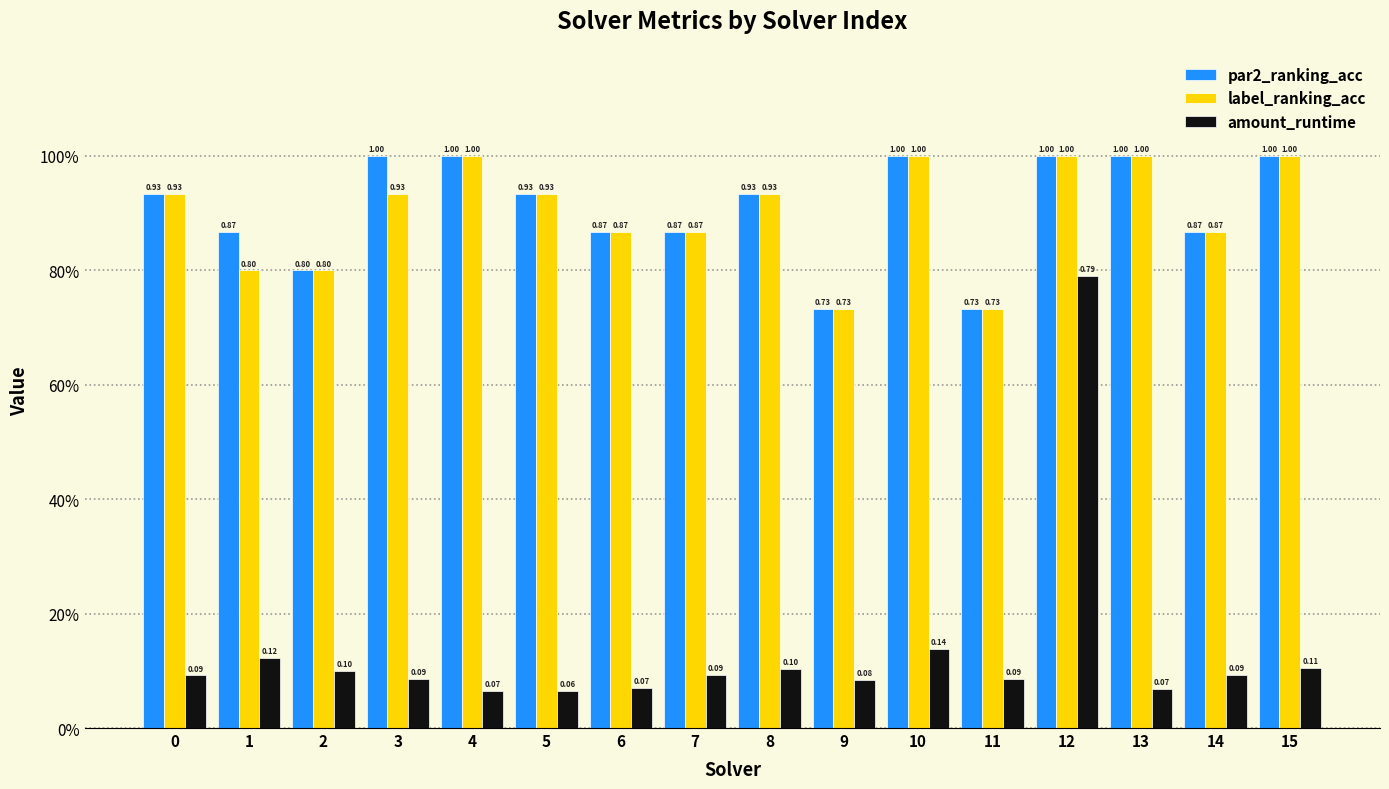

Which series has the largest total across all categories?

par2_ranking_acc